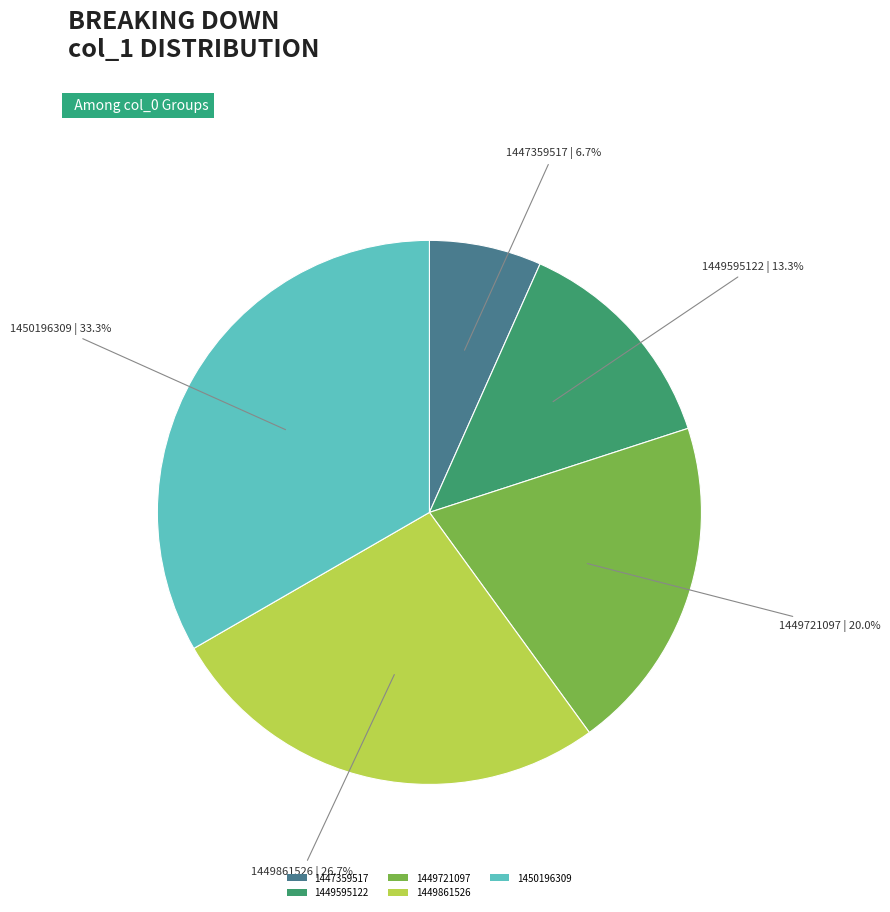

Is there any slice that represents more than half of the pie?

No